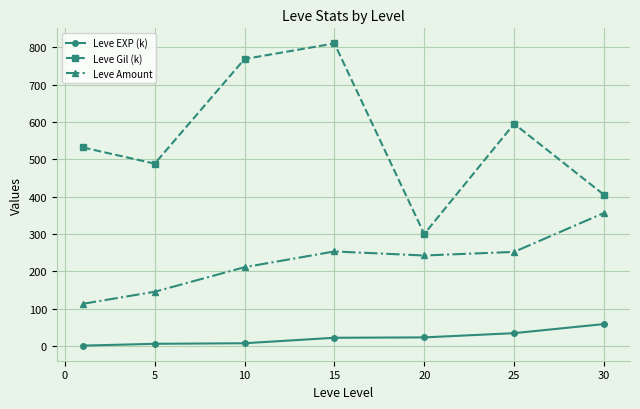

True or false: Leve EXP (k) and Leve Amount intersect in this chart.

False